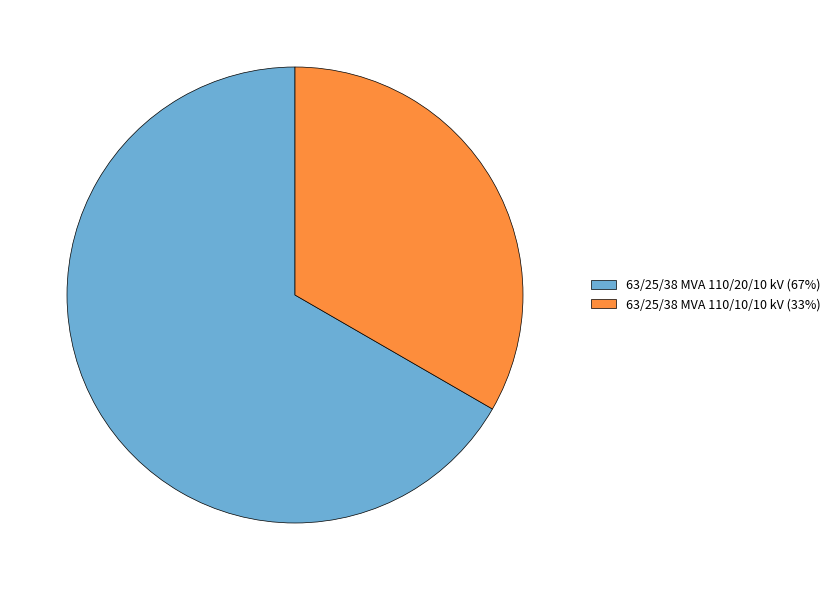

The 63/25/38 MVA 110/20/10 kV slice represents 67% of the pie. True or false?

True